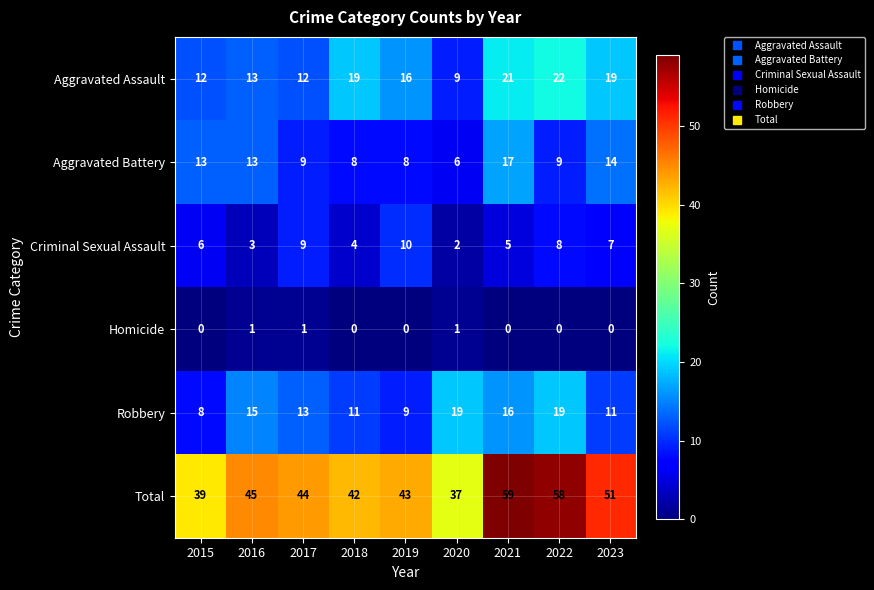

What is the difference between the maximum and minimum values in the Aggravated Battery series?

11